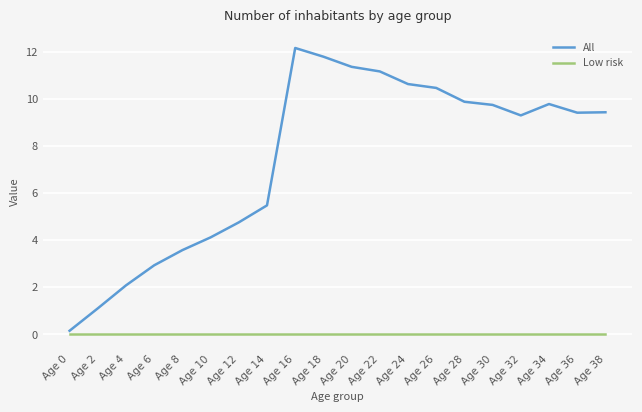

List the series in order of their peak value, highest first.

All, Low risk